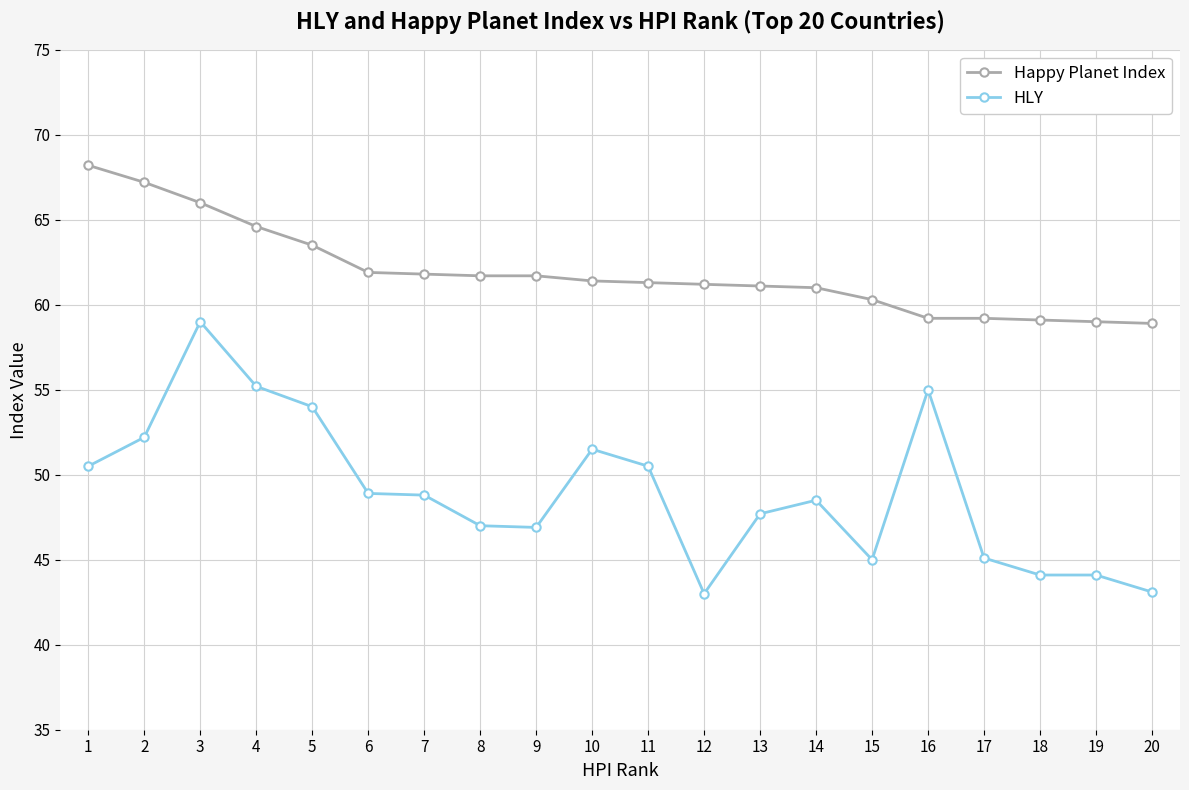

True or false: Happy Planet Index has a value of 82.5 at 15.

False